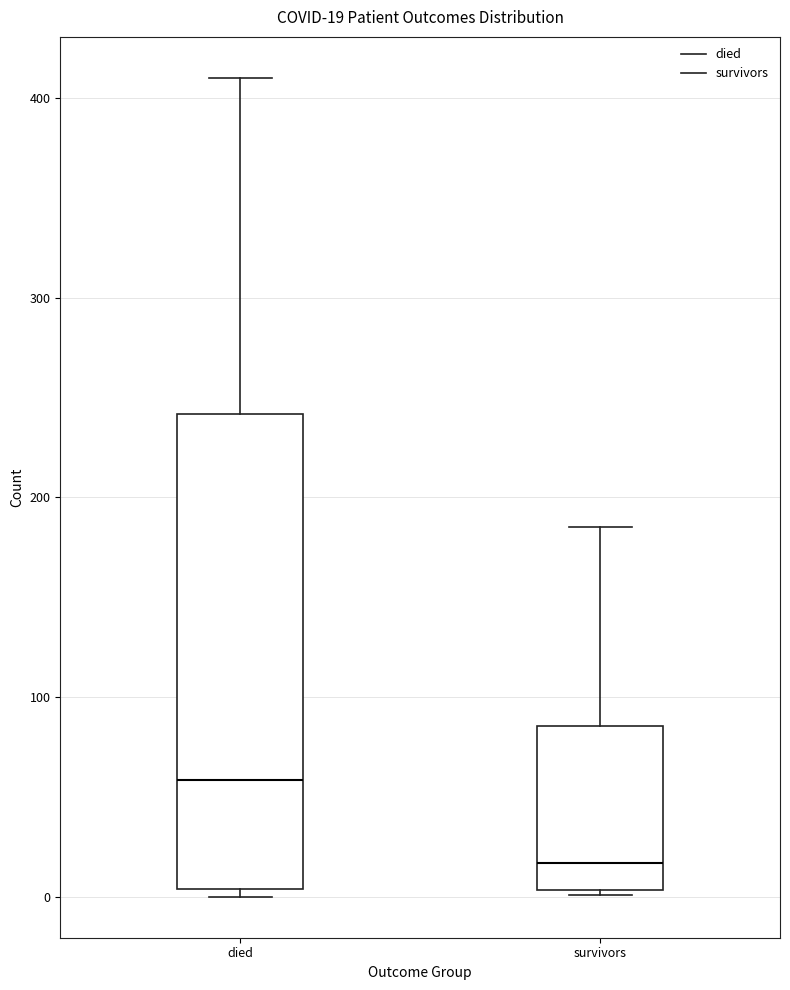

Comparing the boxes themselves (not the whiskers), which one is the tallest?

died